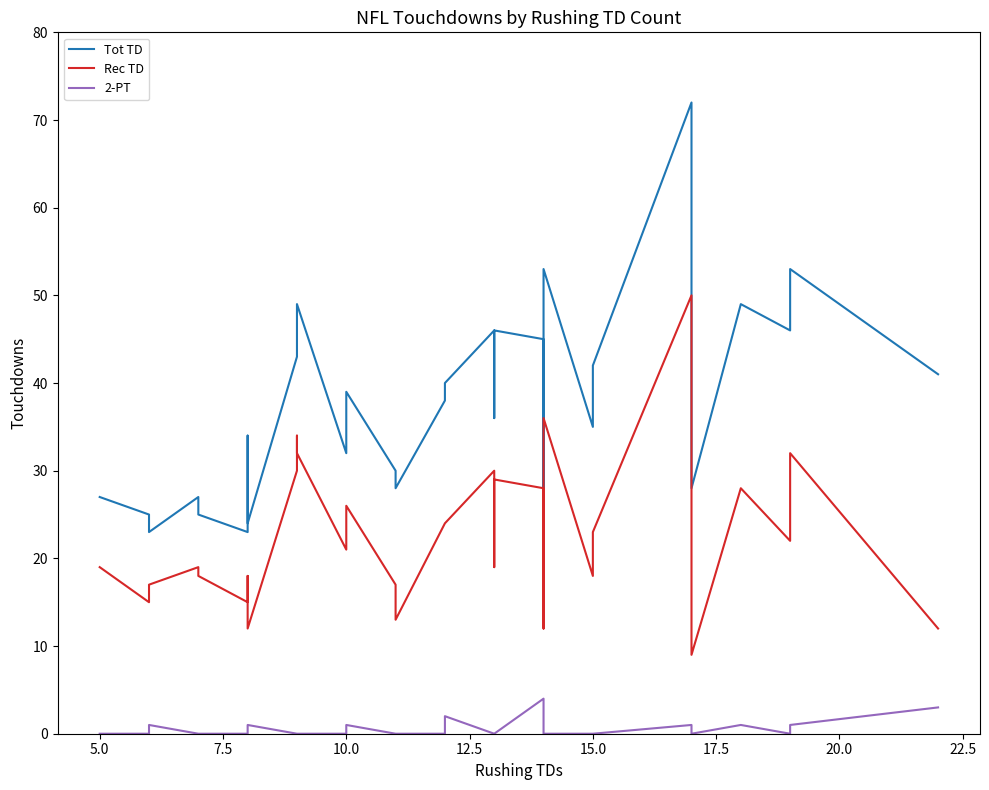

What is the lowest value of the Rec TD series?

9